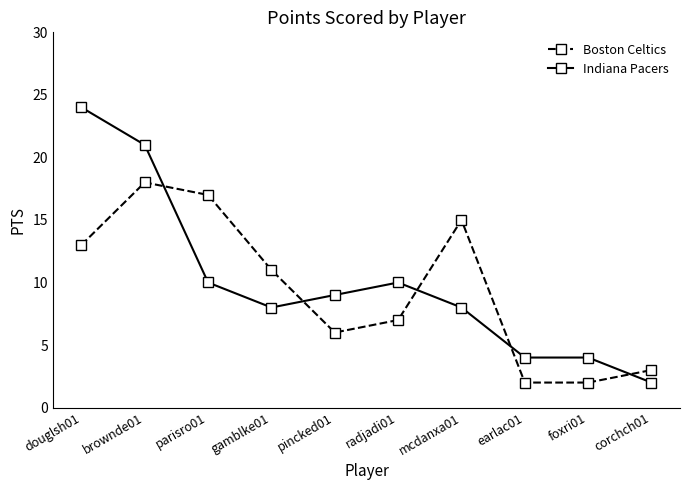

Read the Boston Celtics value at radjadi01, to the nearest 10.

10